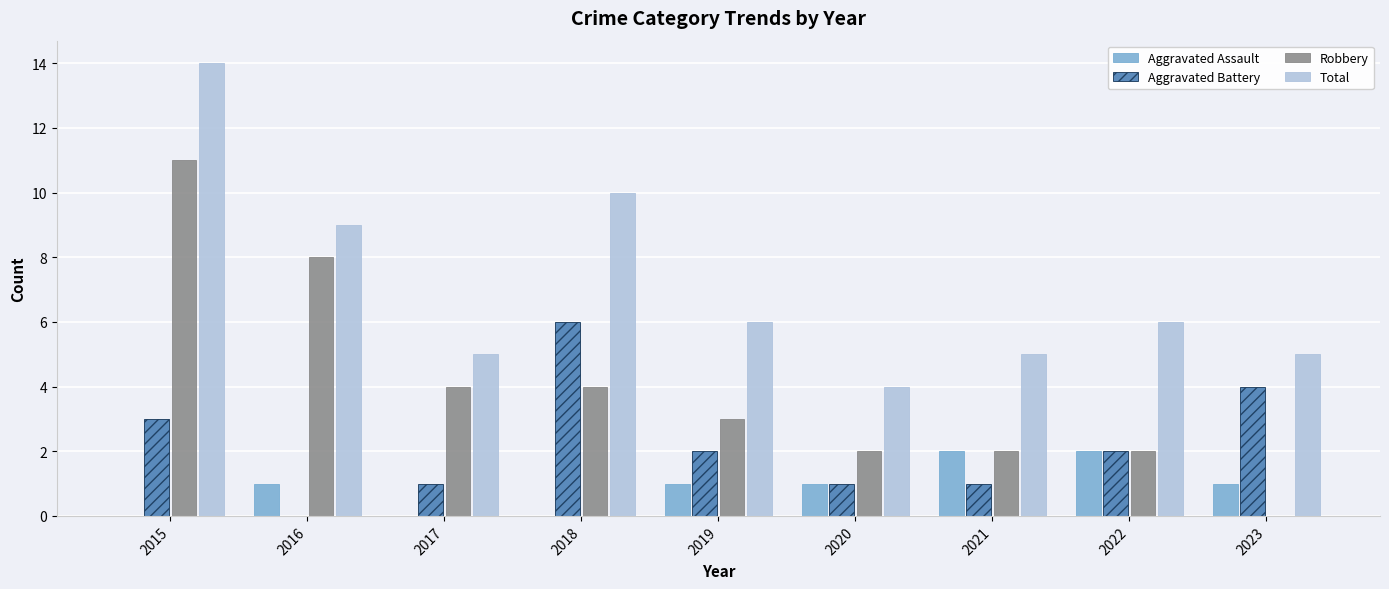

How many values in Aggravated Battery are above zero?

8